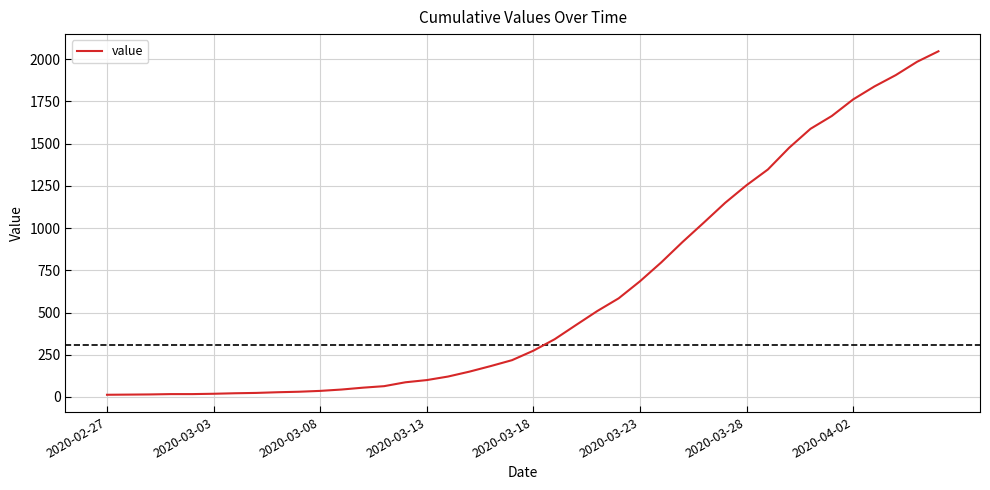

What is the difference between the maximum and minimum values?

2034